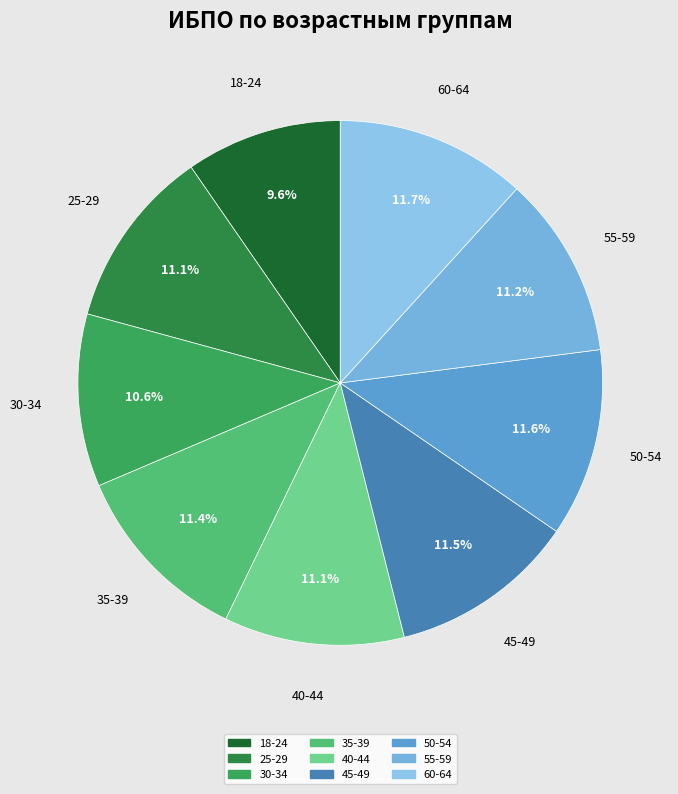

What percentage is the 55-59 slice, to the nearest percent?

11%